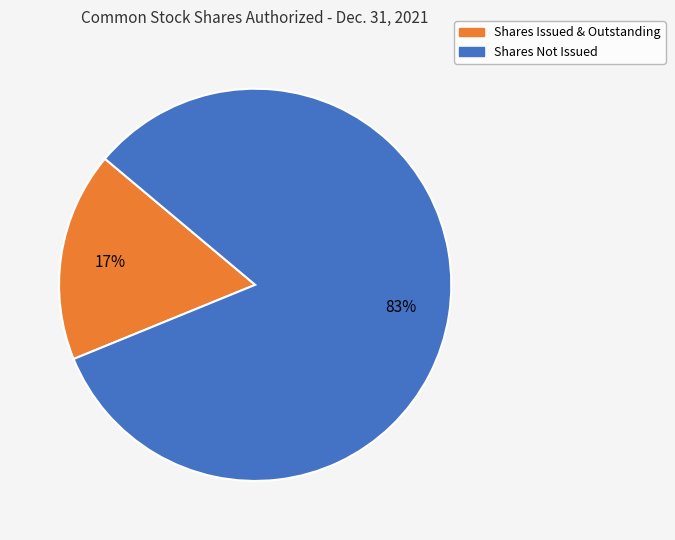

To the nearest percent, what is the average slice percentage?

50%